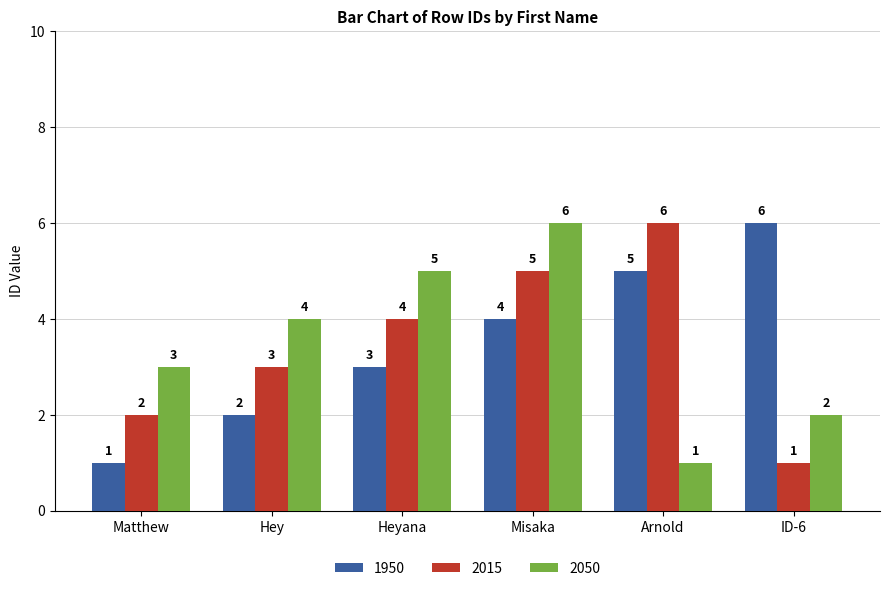

What are all the series names shown in the legend?

1950, 2015, 2050